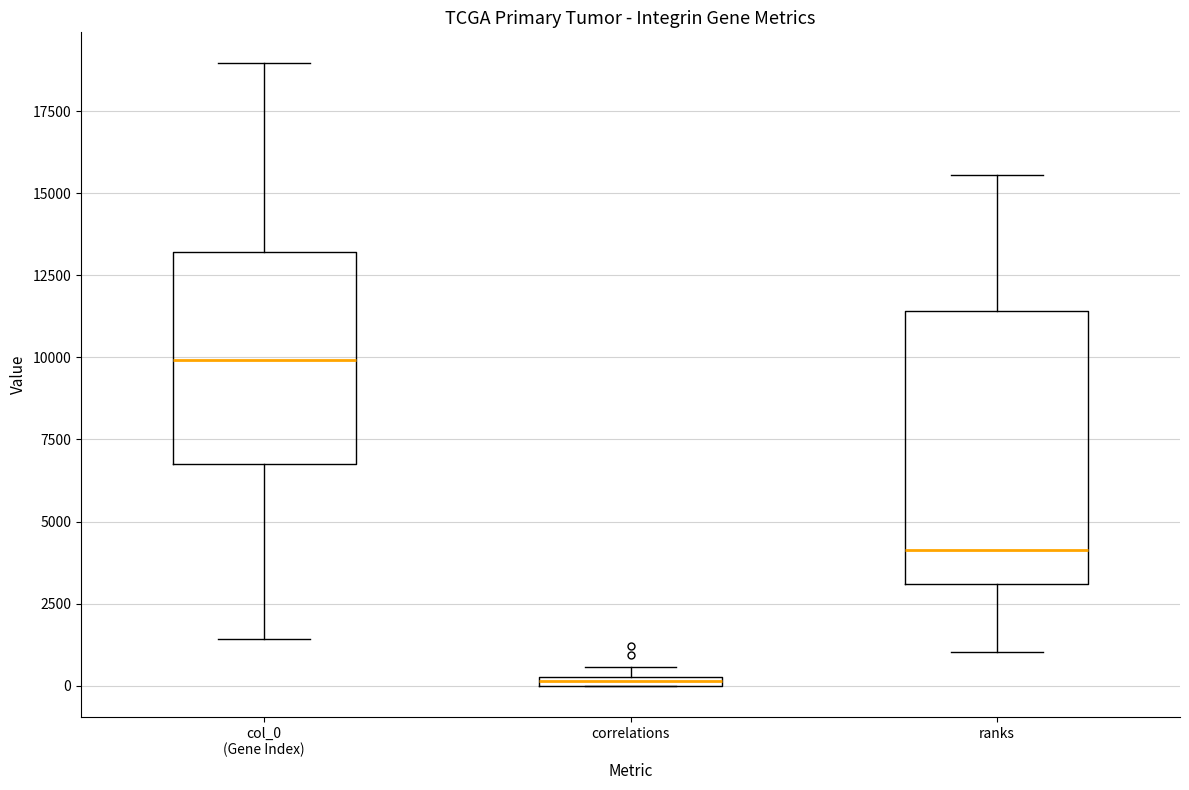

Which box's median line is the highest?

col_0 (Gene Index)